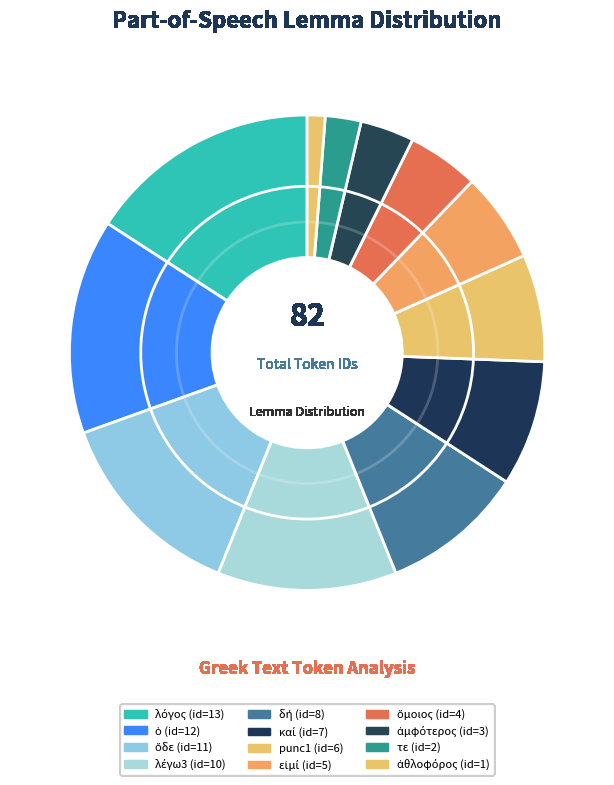

Which slice is the largest?

λόγος